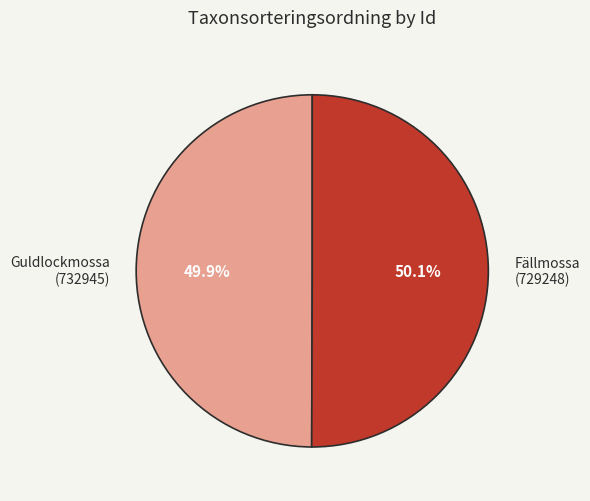

What is the total percentage of Guldlockmossa (732945) and Fällmossa (729248)?

100.0%